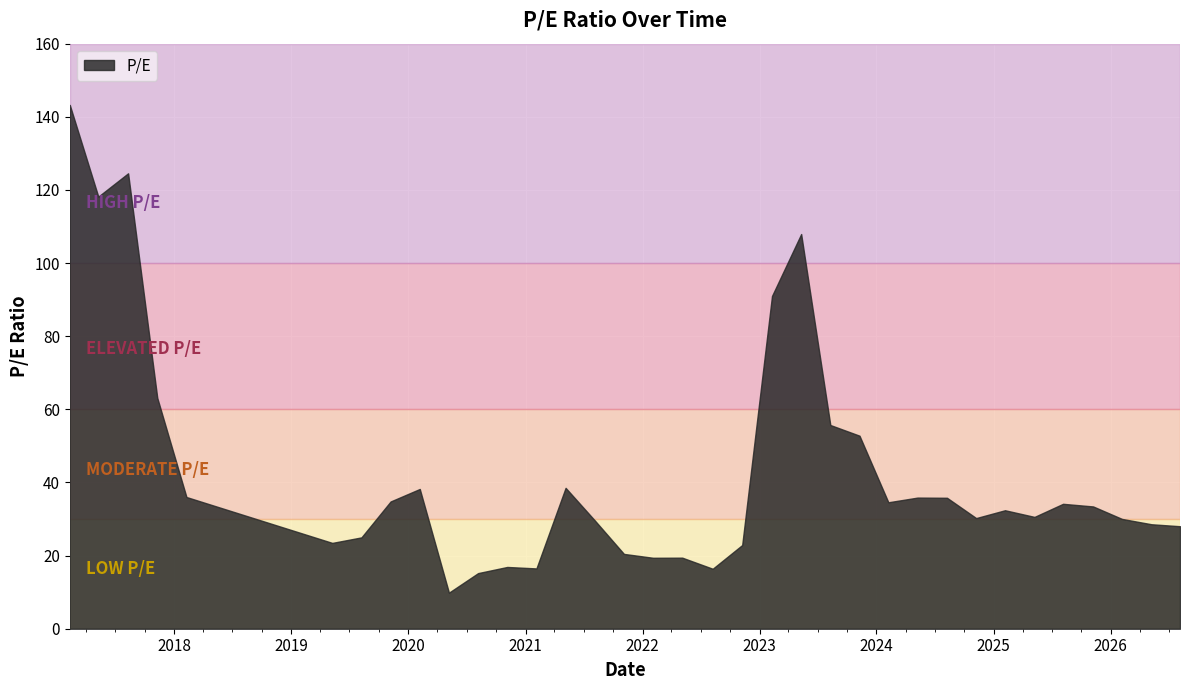

The value at 2022-02-03 is 19.4. True or false?

True